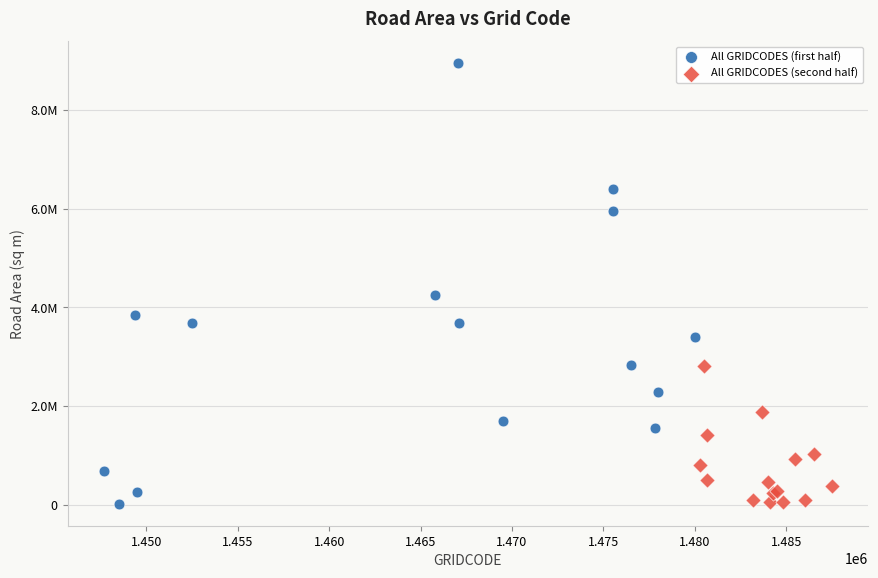

Which series reaches the maximum Y coordinate?

All GRIDCODES (first half)